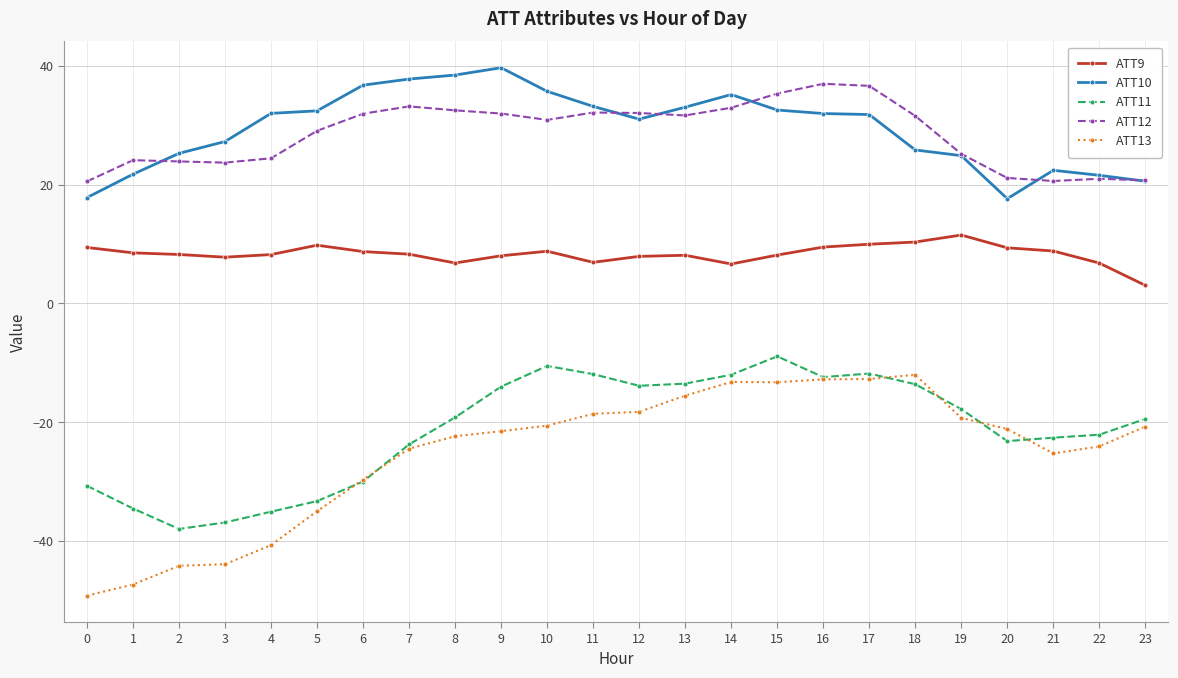

What is the value of the ATT12 point at the 16th from the left?

35.3